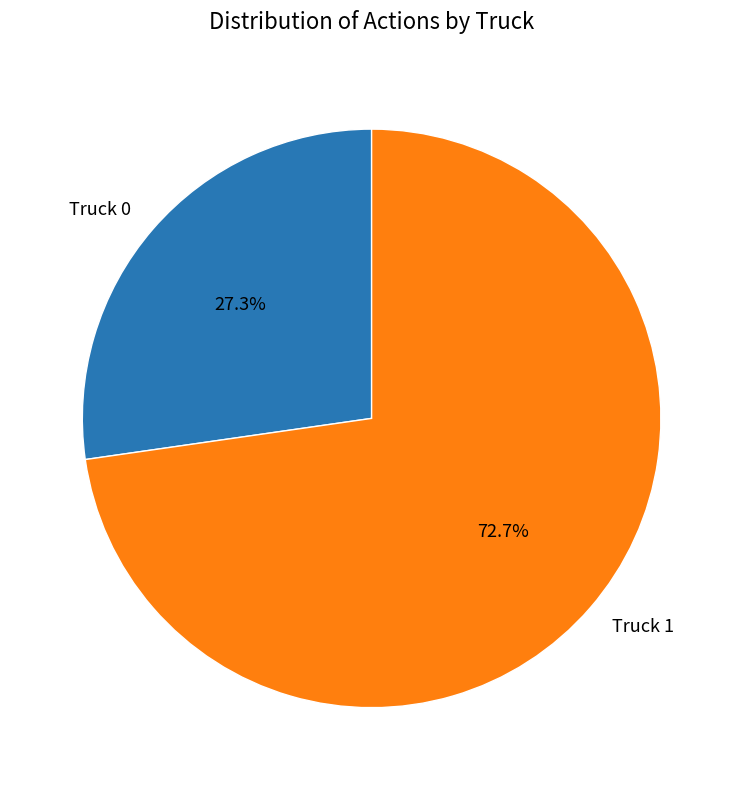

To the nearest percent, what is the average slice percentage?

50%